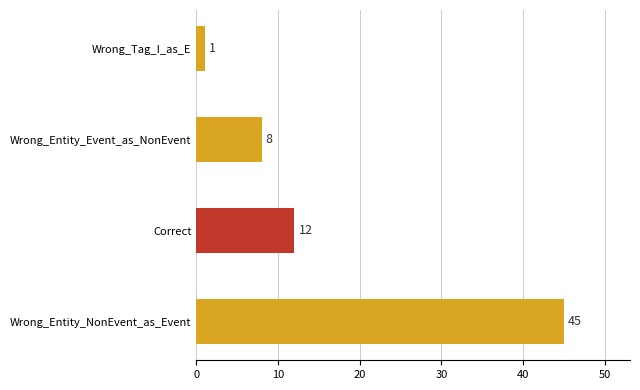

What is the difference between the maximum and minimum values?

44